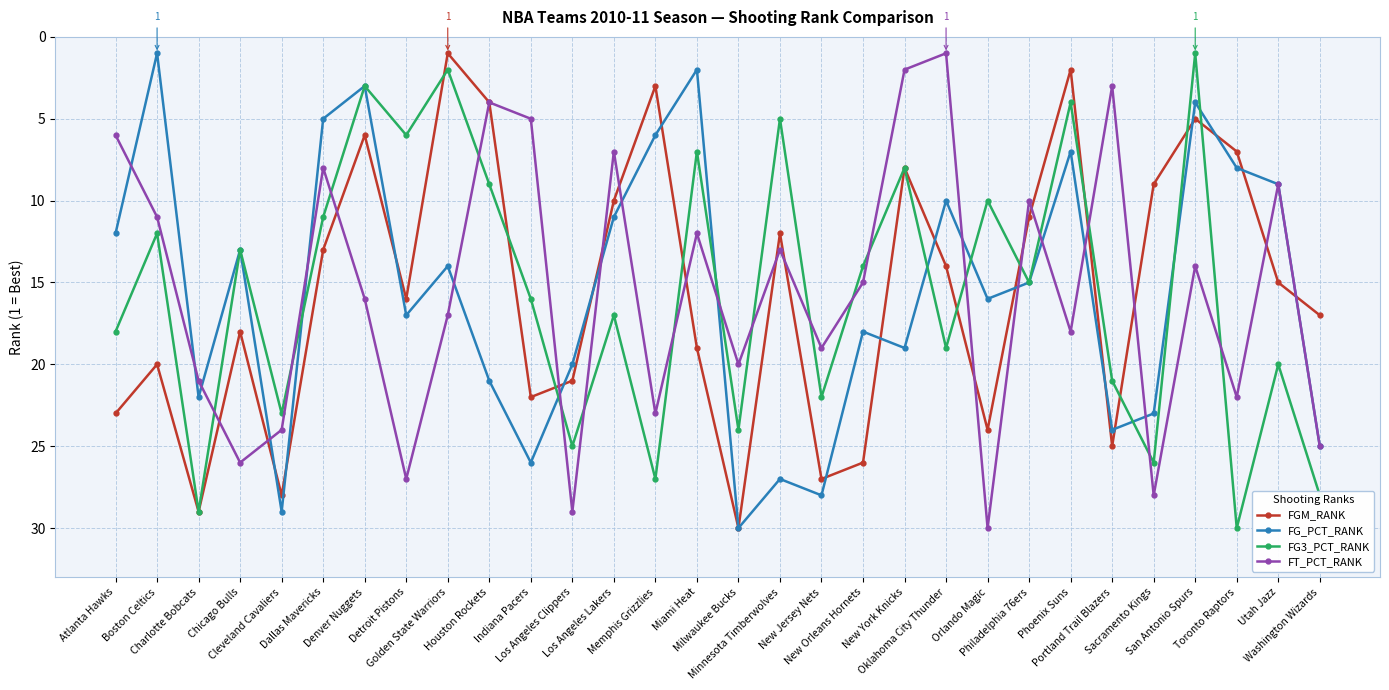

Where does the FG3_PCT_RANK series first go above 16?

Atlanta Hawks